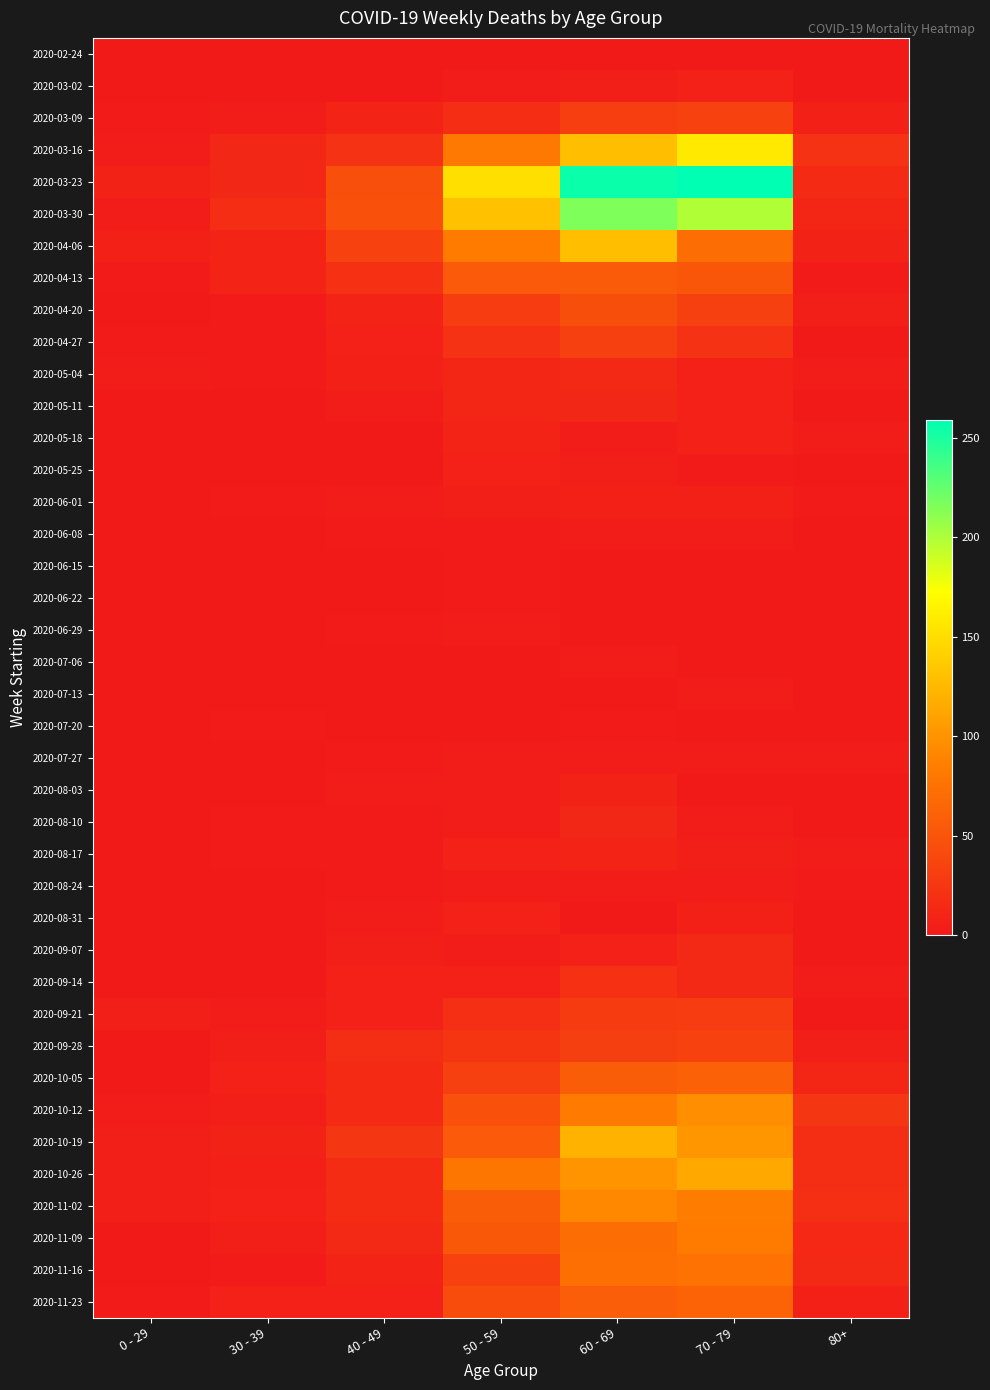

Rank the series by their maximum value, from lowest to highest.

2020-02-24, 2020-06-15, 2020-06-22, 2020-07-20, 2020-06-08, 2020-06-29, 2020-07-06, 2020-07-13, 2020-07-27, 2020-08-24, 2020-06-01, 2020-03-02, 2020-05-25, 2020-08-31, 2020-08-03, 2020-08-17, 2020-05-18, 2020-05-11, 2020-08-10, 2020-05-04, 2020-09-07, 2020-09-14, 2020-09-21, 2020-04-27, 2020-03-09, 2020-09-28, 2020-04-20, 2020-04-13, 2020-10-05, 2020-11-23, 2020-11-16, 2020-11-09, 2020-11-02, 2020-10-12, 2020-10-26, 2020-10-19, 2020-04-06, 2020-03-16, 2020-03-30, 2020-03-23